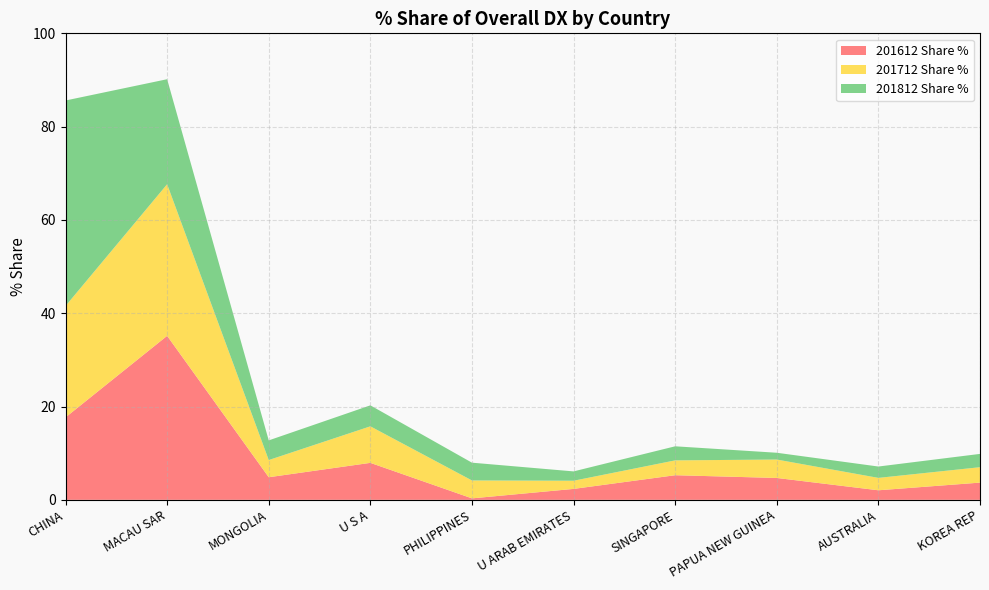

Reading left to right, extract all data points from this chart.

201612 Share %: CHINA=17.7	MACAU SAR=35.2	MONGOLIA=4.8	U S A=7.9	PHILIPPINES=0.3	U ARAB EMIRATES=2.3	SINGAPORE=5.3	PAPUA NEW GUINEA=4.7	AUSTRALIA=2.0	KOREA REP=3.7
201712 Share %: CHINA=23.9	MACAU SAR=32.5	MONGOLIA=3.7	U S A=7.8	PHILIPPINES=3.8	U ARAB EMIRATES=1.8	SINGAPORE=3.2	PAPUA NEW GUINEA=3.9	AUSTRALIA=2.7	KOREA REP=3.3
201812 Share %: CHINA=44.1	MACAU SAR=22.5	MONGOLIA=4.2	U S A=4.5	PHILIPPINES=3.8	U ARAB EMIRATES=2.0	SINGAPORE=3.0	PAPUA NEW GUINEA=1.5	AUSTRALIA=2.4	KOREA REP=2.9